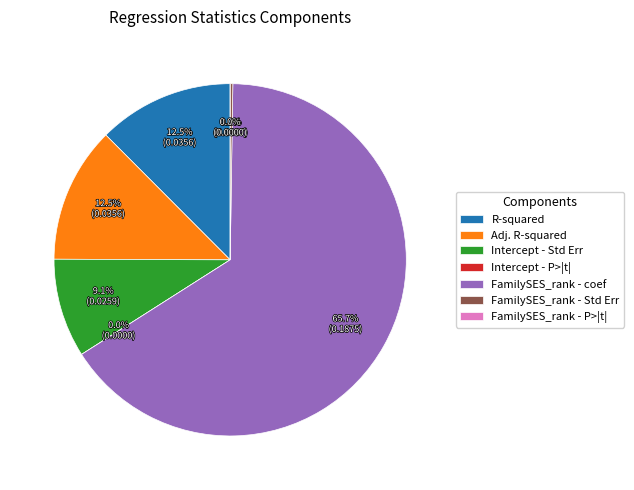

Which category accounts for the majority?

FamilySES_rank - coef